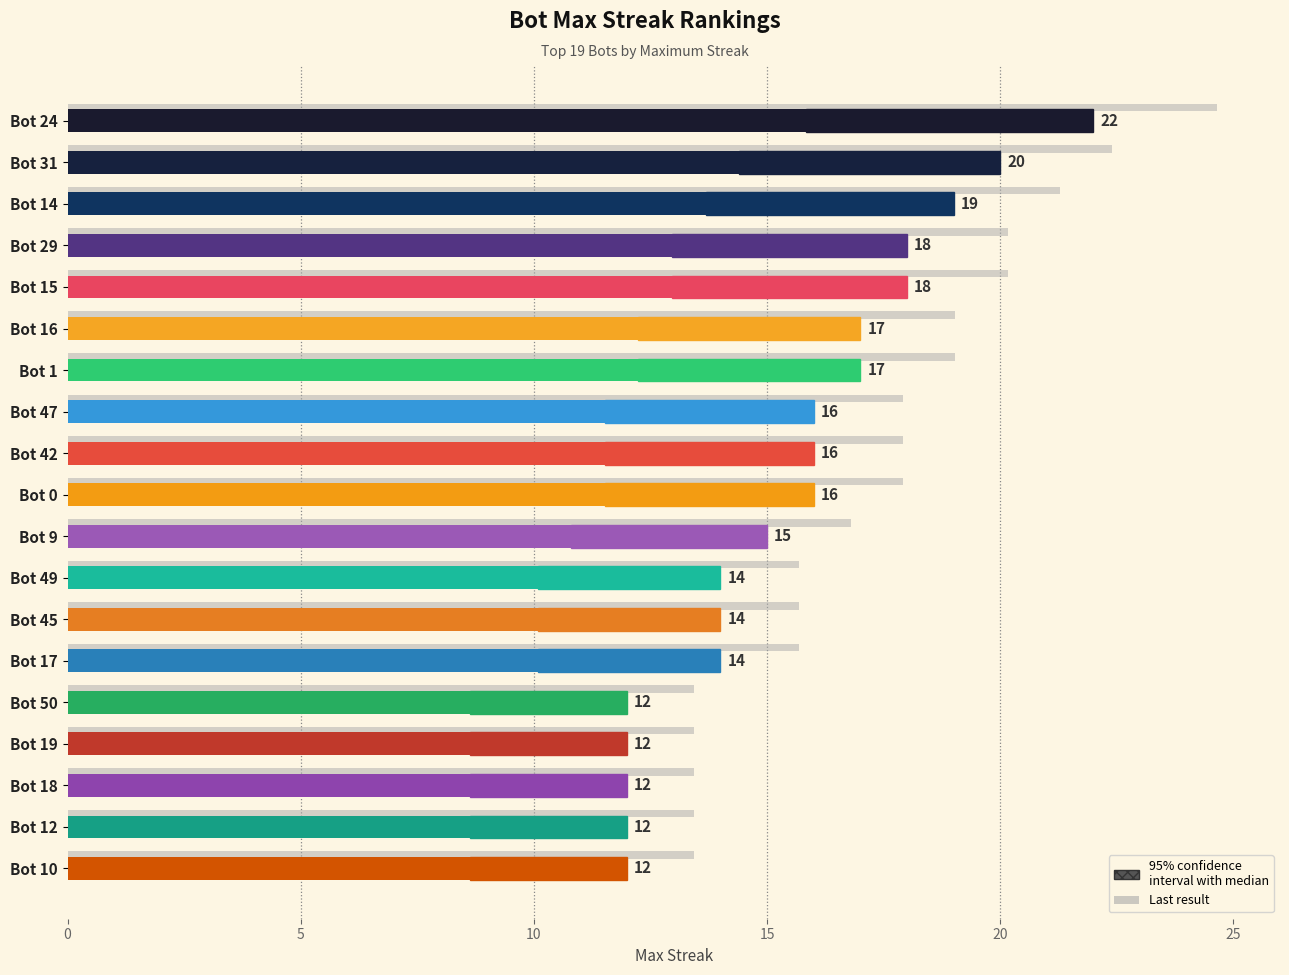

What is the difference between the maximum and second lowest values?

10